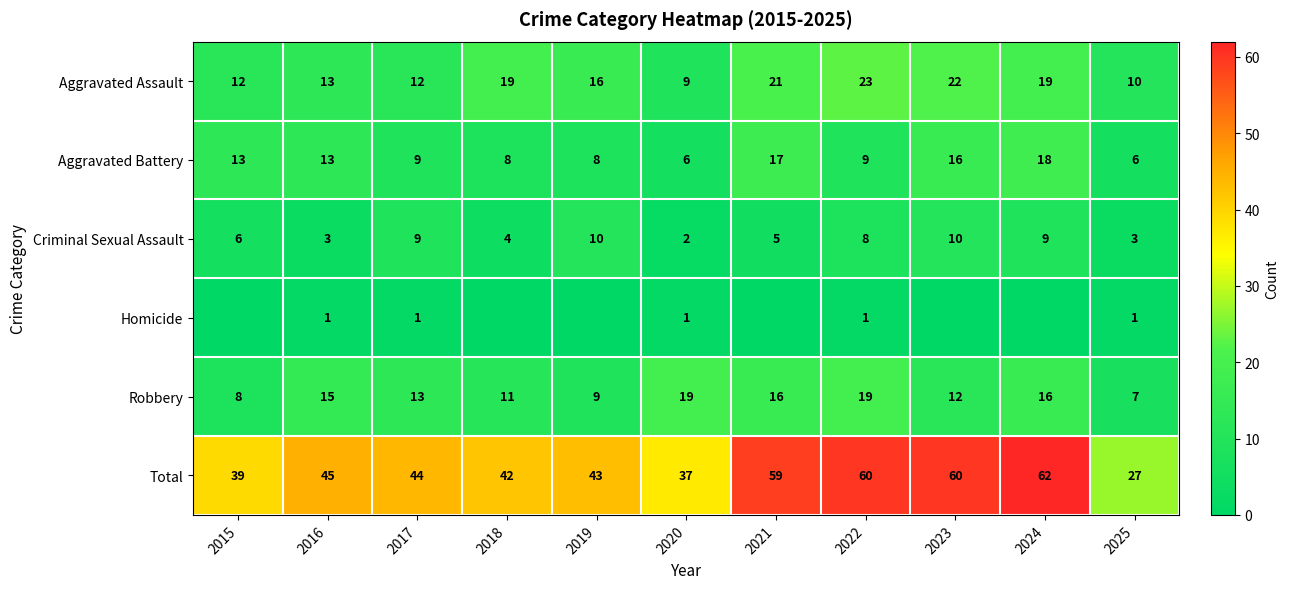

What is the minimum value for Aggravated Battery?

6